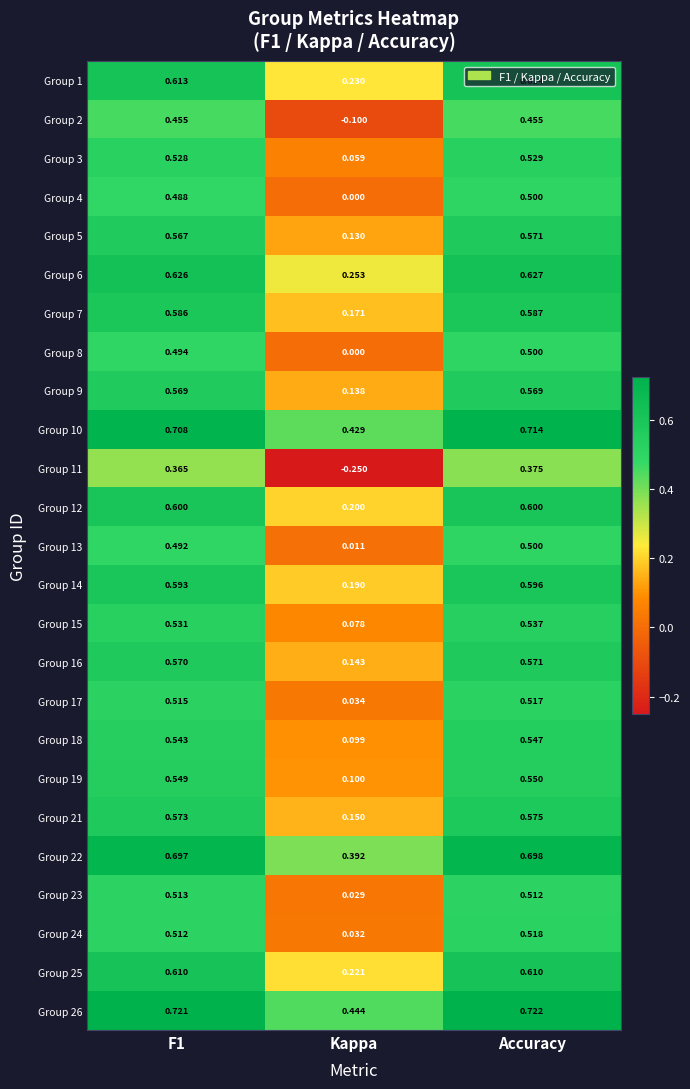

Which category has the lowest value across all series?

Kappa